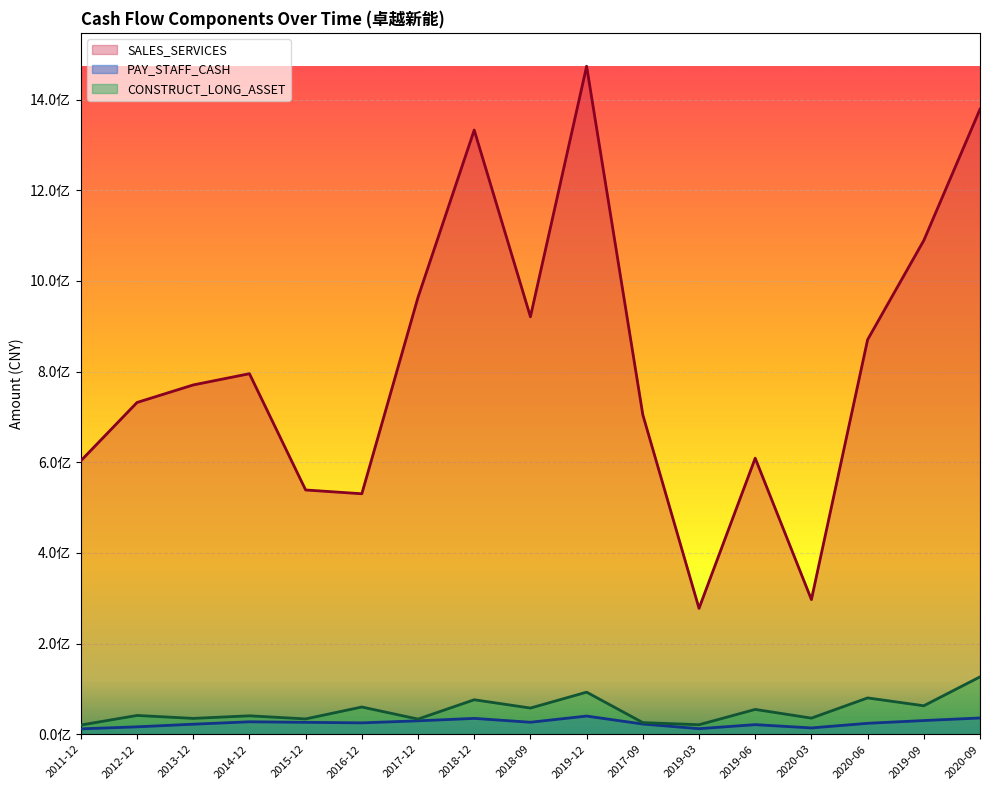

How many values in the SALES_SERVICES series exceed 770489566?

9